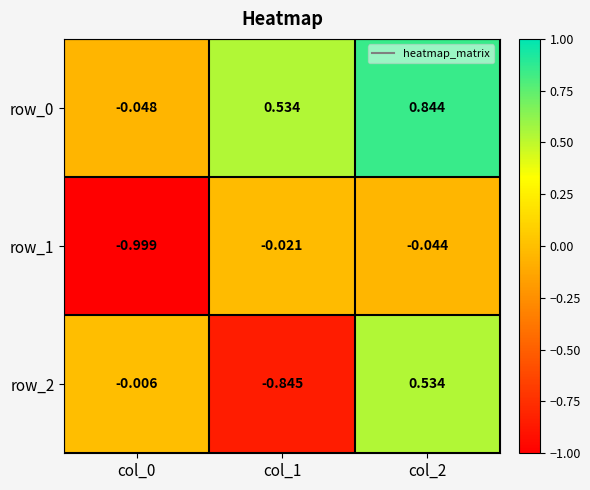

What is the average value of the row_0 series?

0.4